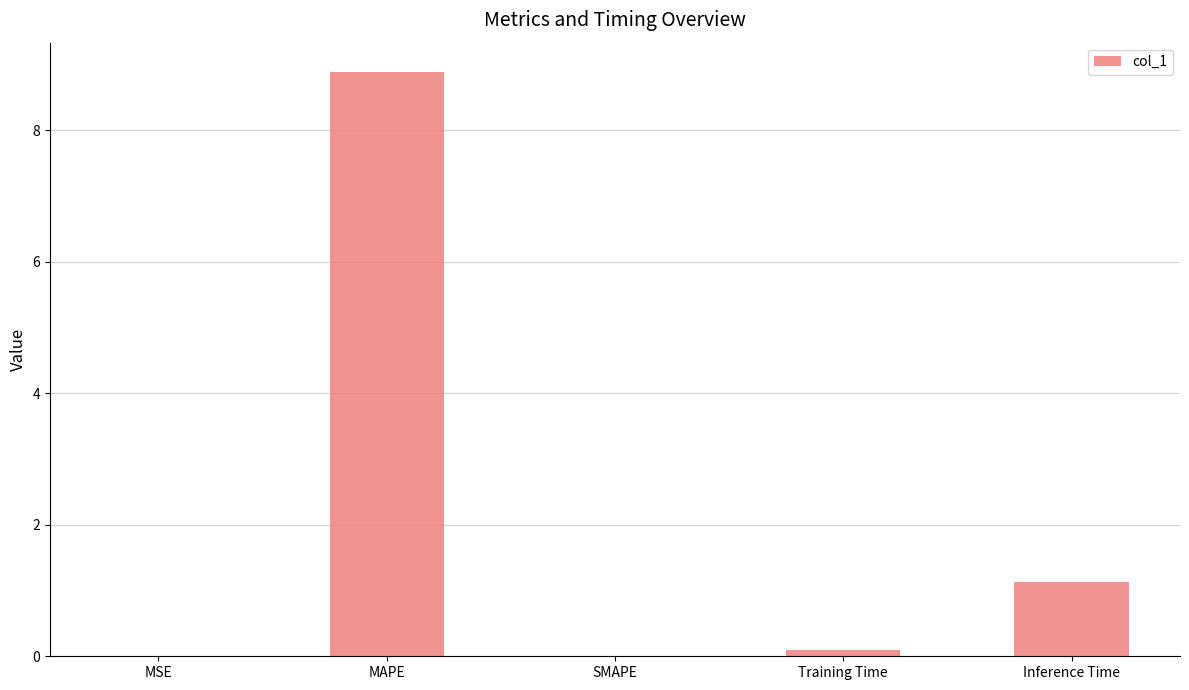

Which label corresponds to the largest value in the chart?

MAPE